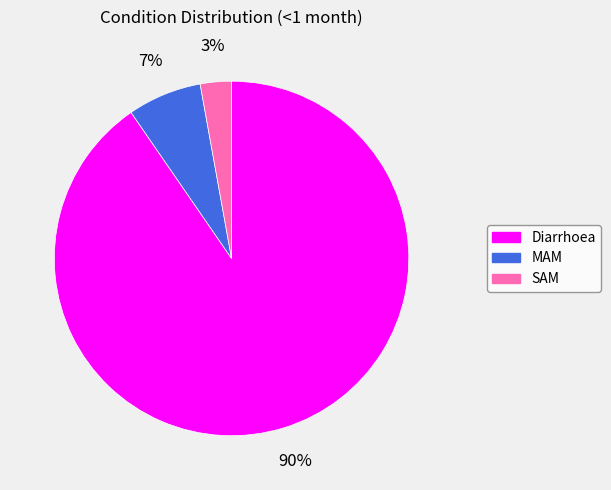

To the nearest percent, what percentage of the pie is MAM?

7%